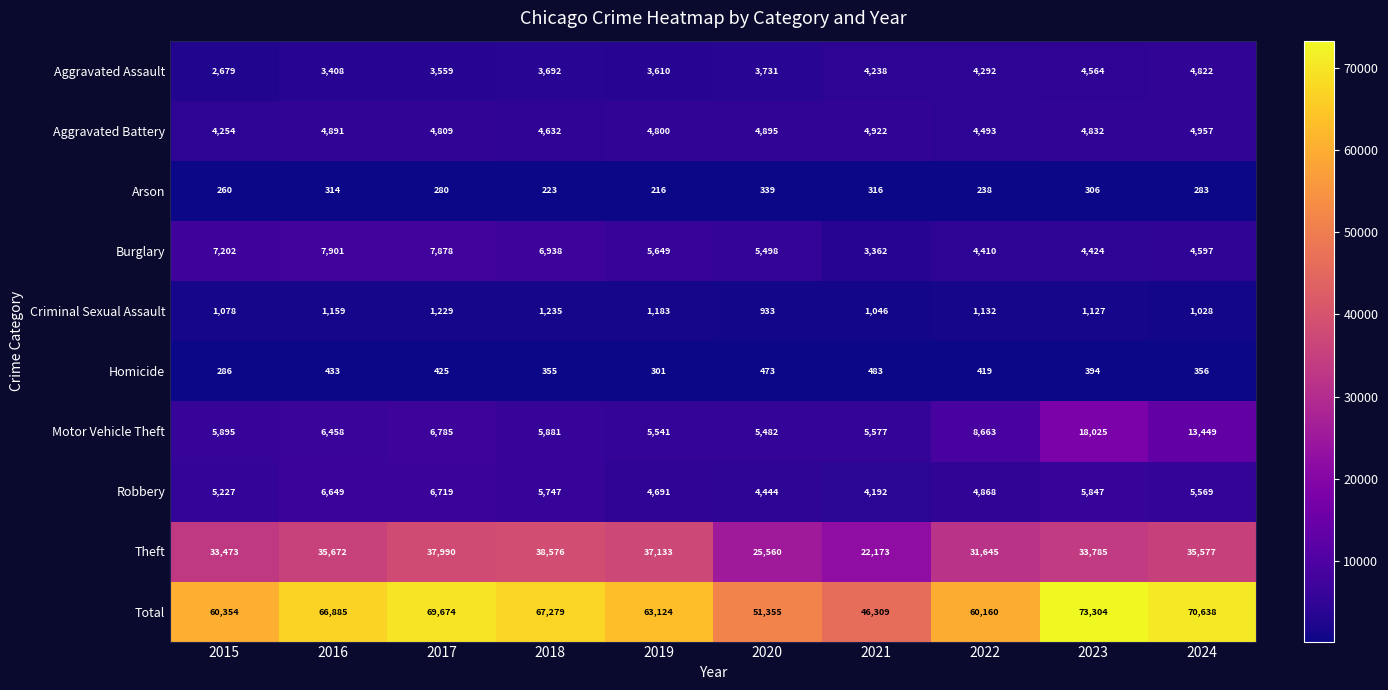

What is the maximum value for Motor Vehicle Theft?

18025